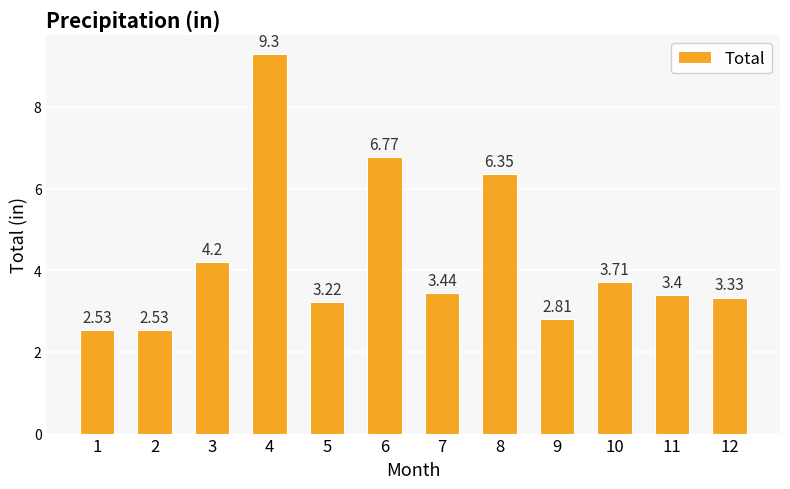

Are the bars grouped side by side (vs. stacked)?

No